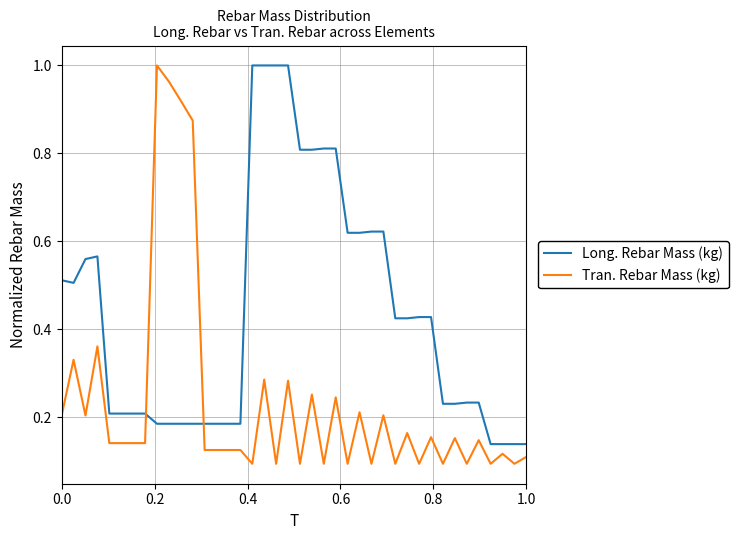

Which series has the largest total across all categories?

Long. Rebar Mass (kg)